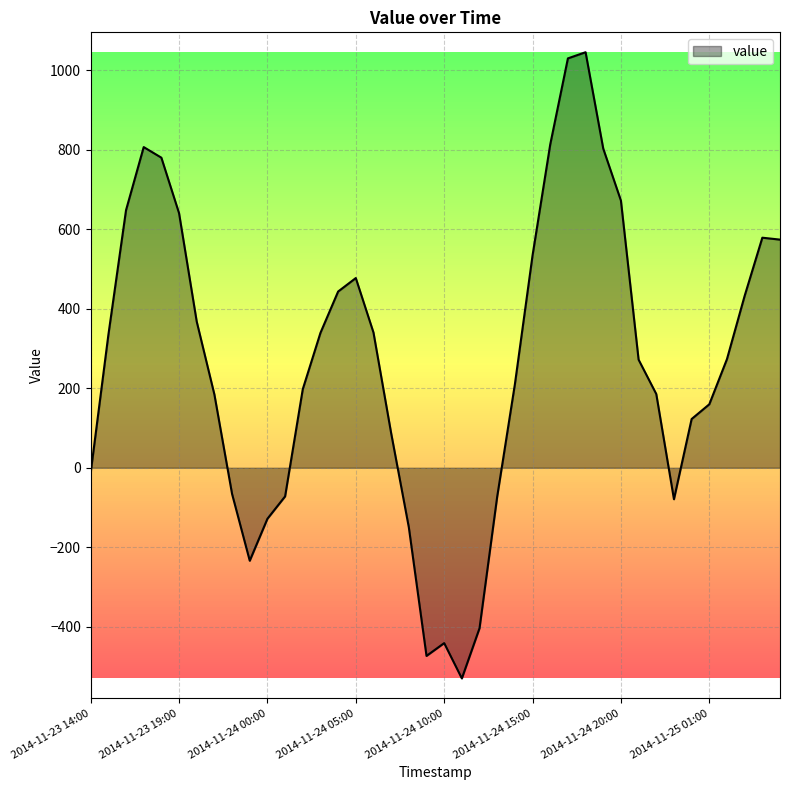

What is the difference between the maximum and minimum values?

1574.4